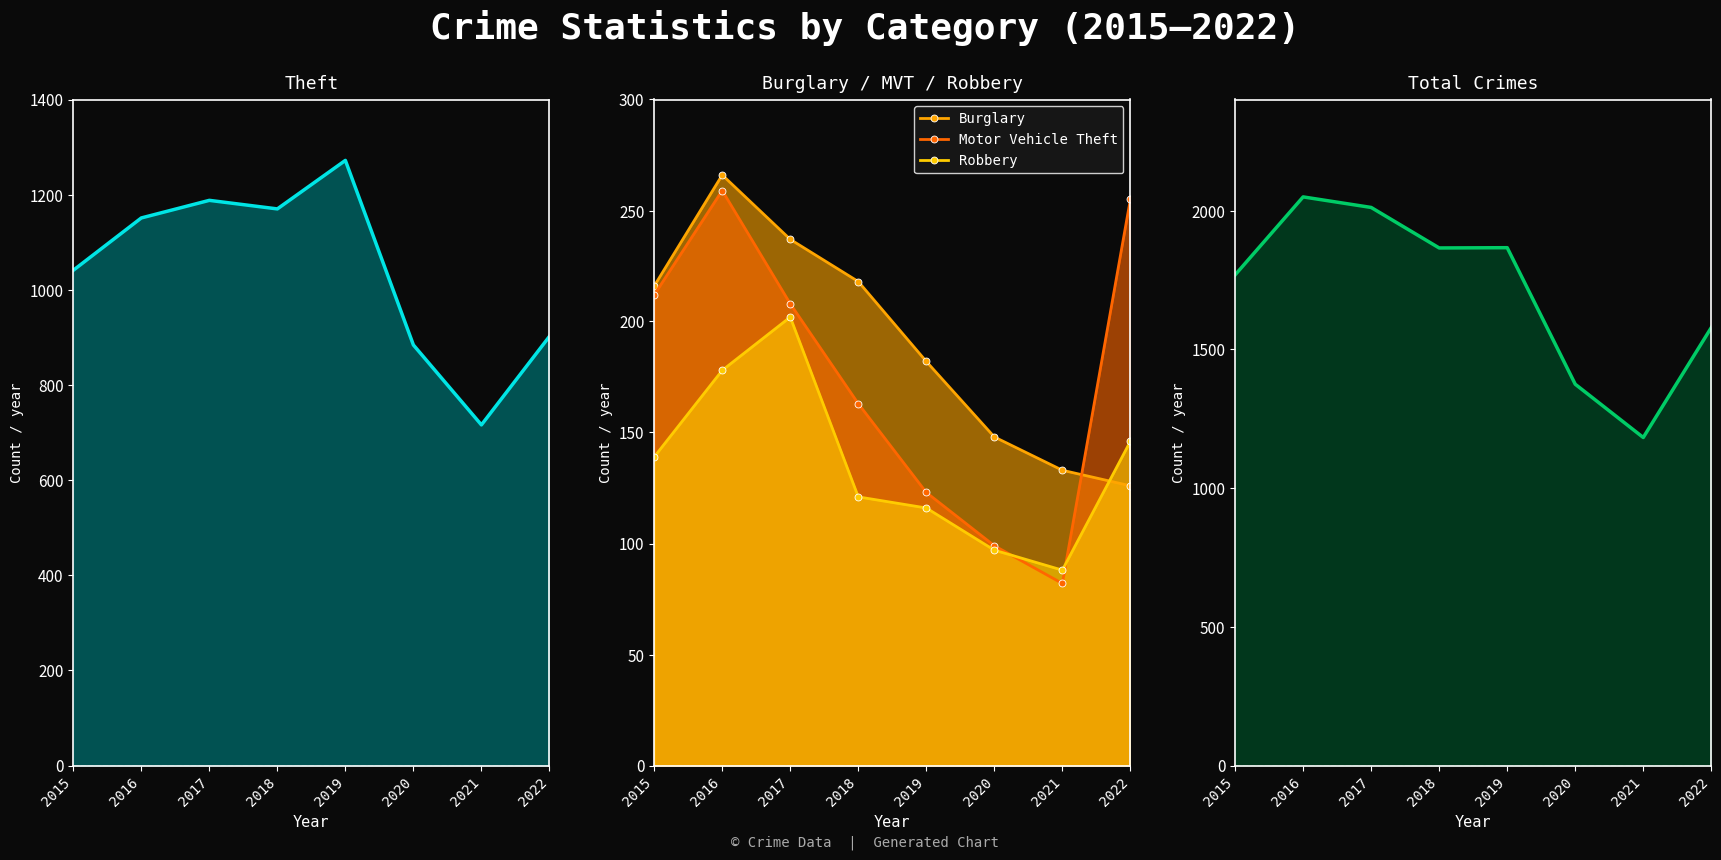

True or false: Total and Theft intersect in this chart.

False